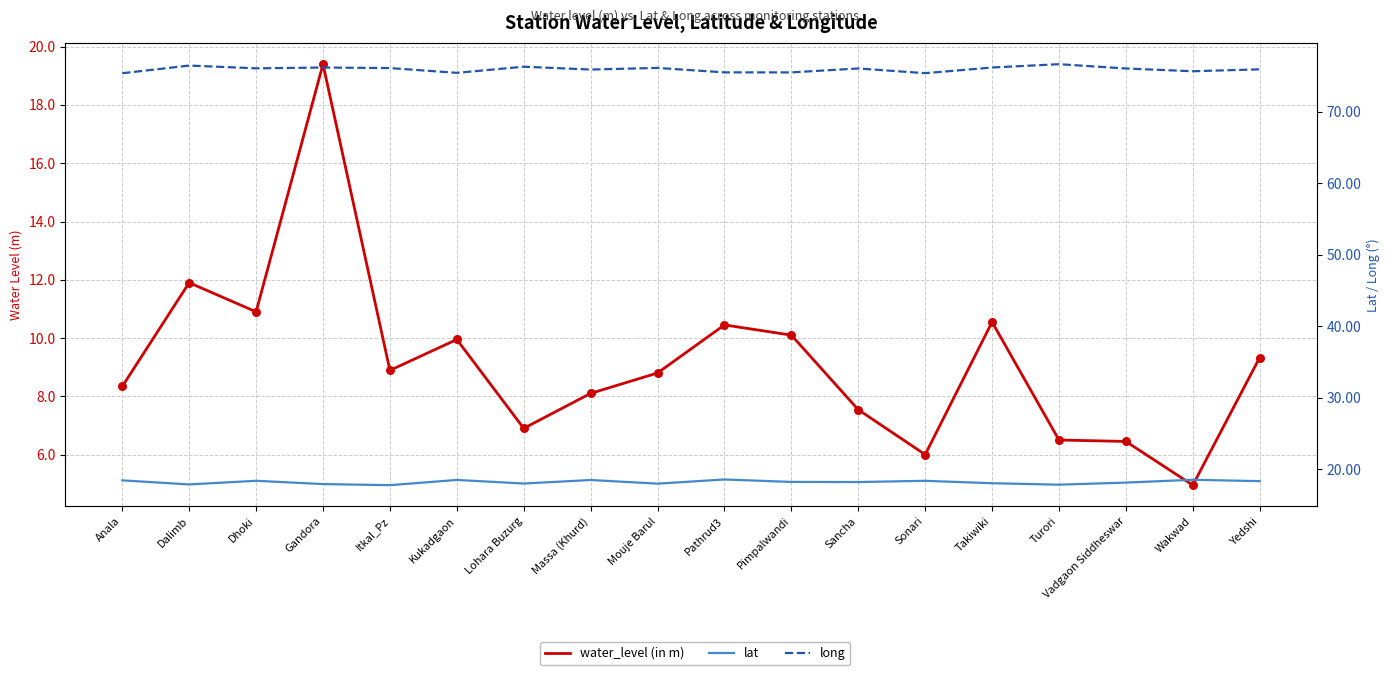

At which category is the sum across all series the highest?

Gandora